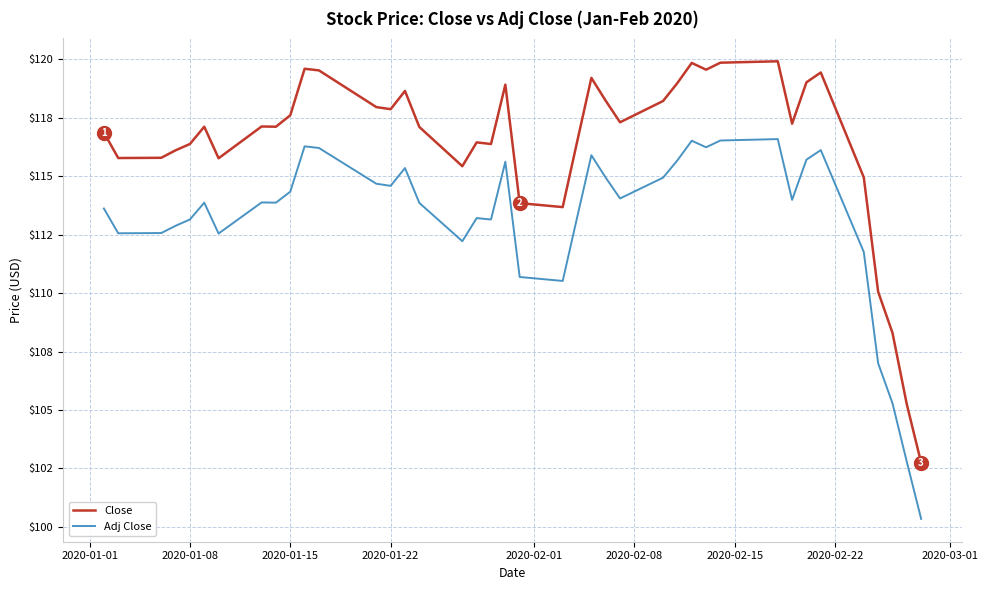

Which series has the largest total across all categories?

Close